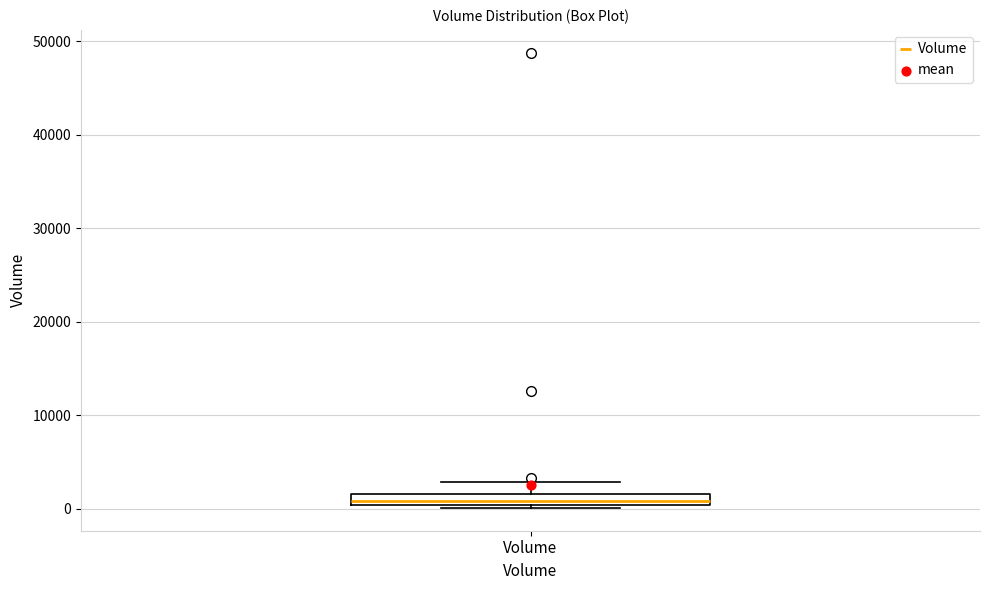

Where does the upper whisker of the box for Volume end on the y-axis? The values are not printed on the chart, so give them approximately, as read against the axis.

3000